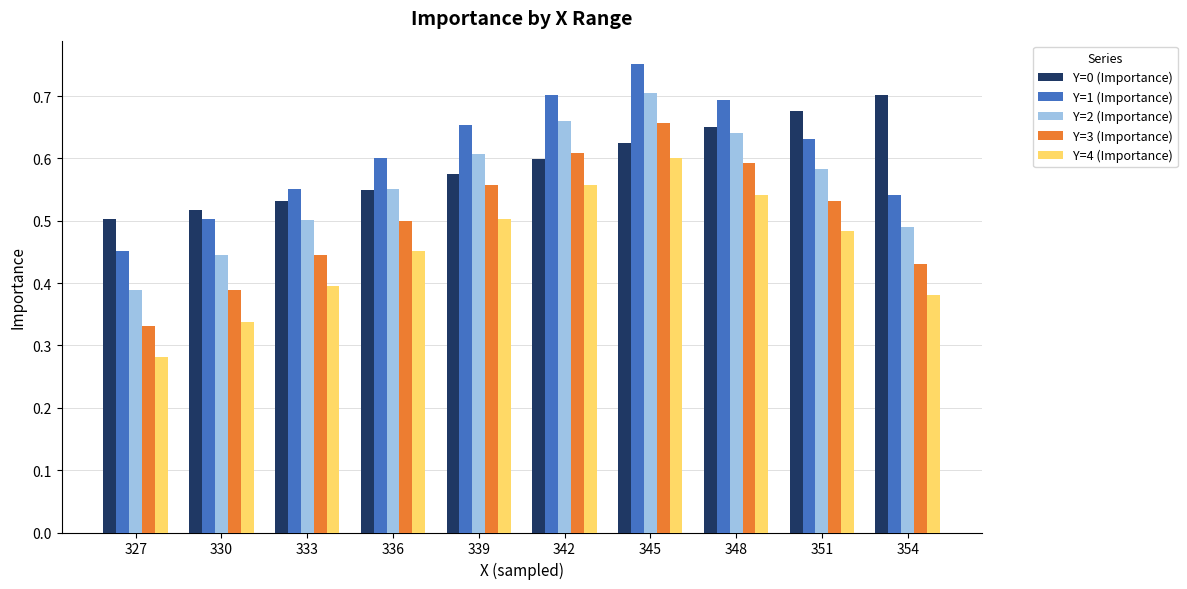

What is the spread (max minus min) of values at 342?

0.1